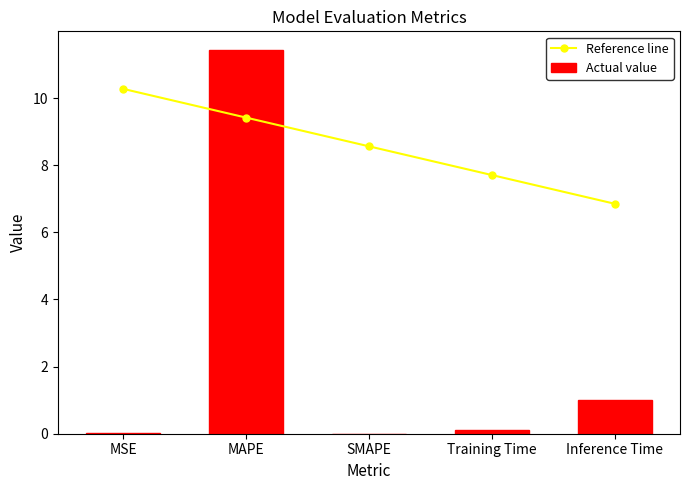

What is the label of the 2nd bar from the right?

Training Time